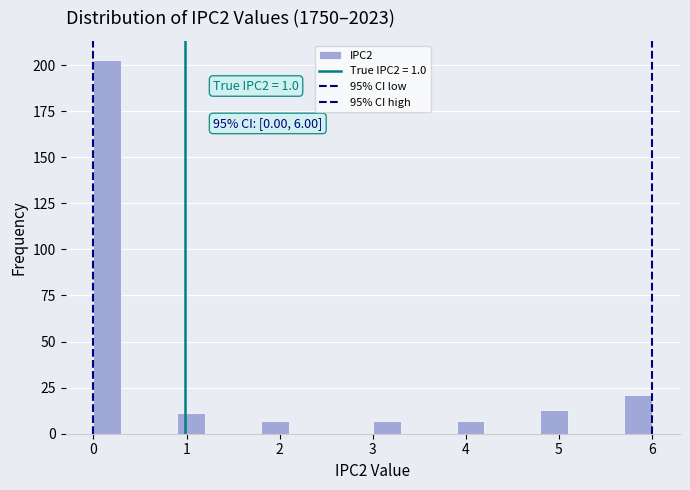

Read against the x-axis, roughly where is the centre of the tallest bar?

0.2